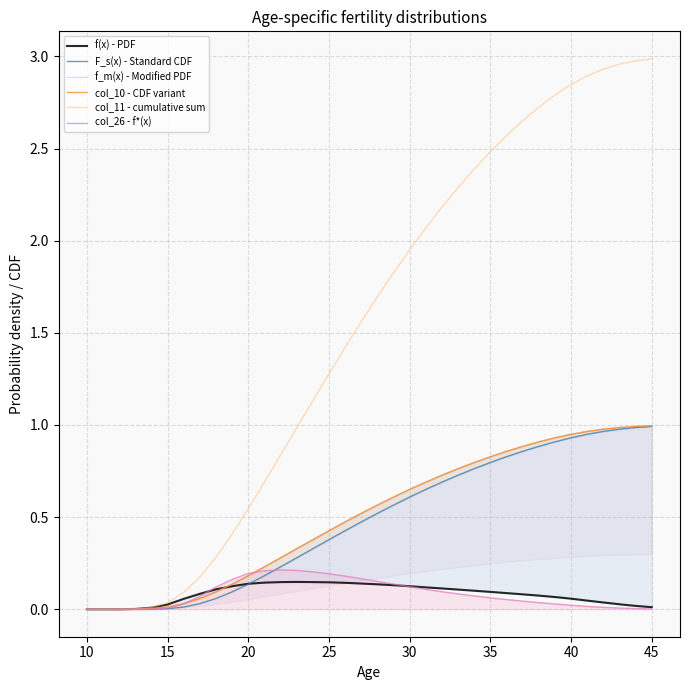

True or false: col_26 - f*(x) has a value of 0.0 at 15.

True